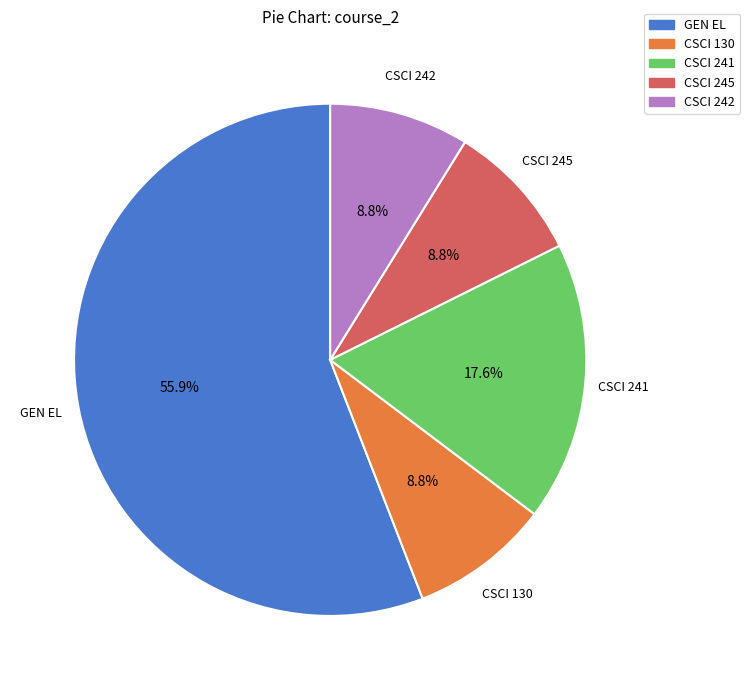

Approximately how many times larger is the value at CSCI 242 compared to CSCI 241?

0.5